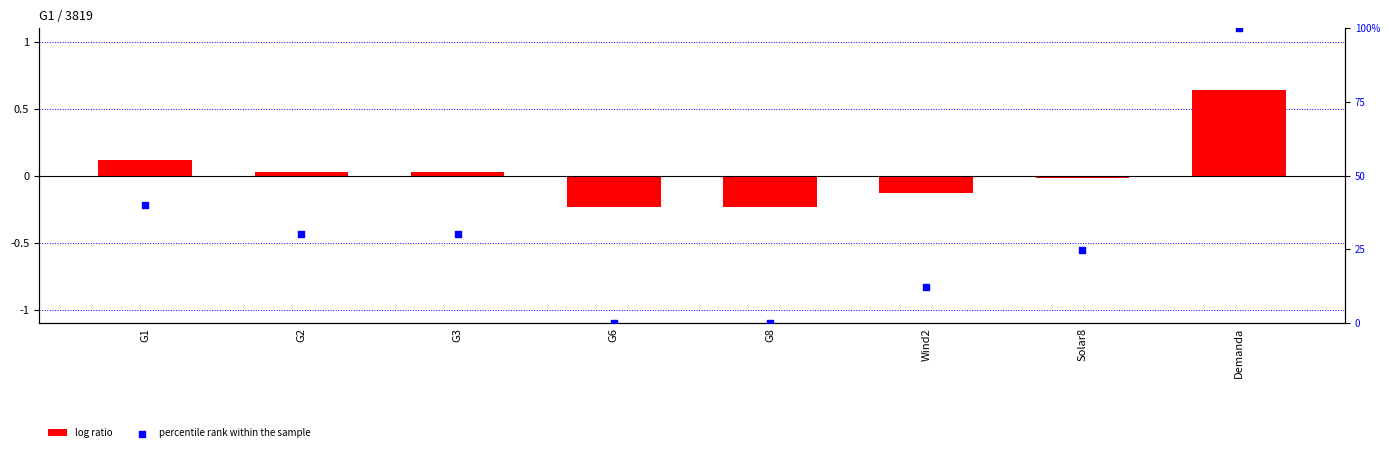

Which series has the widest spread of Y values?

percentile rank within the sample